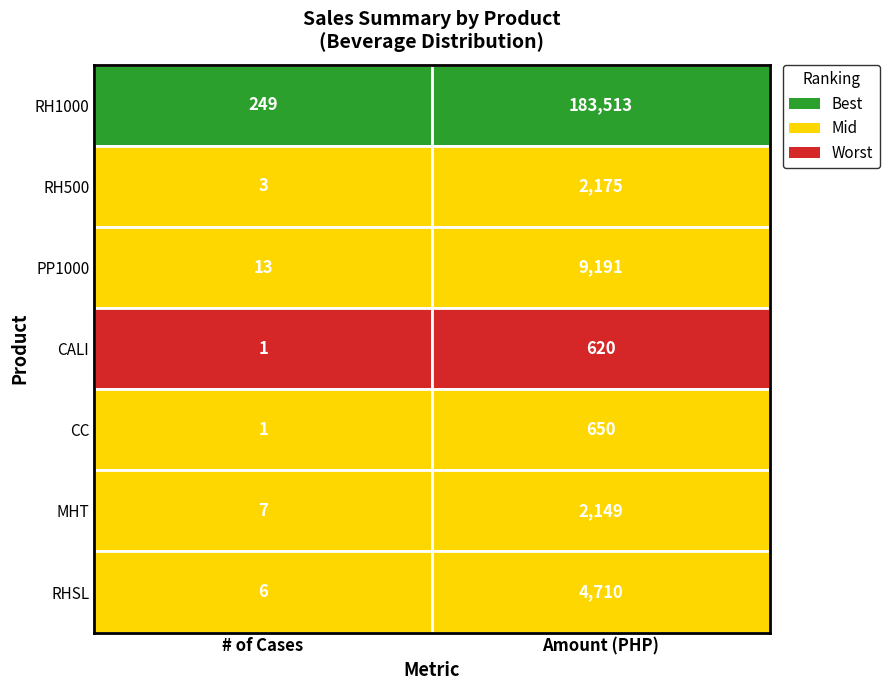

Which series changed the most between 0 and 2?

RH1000